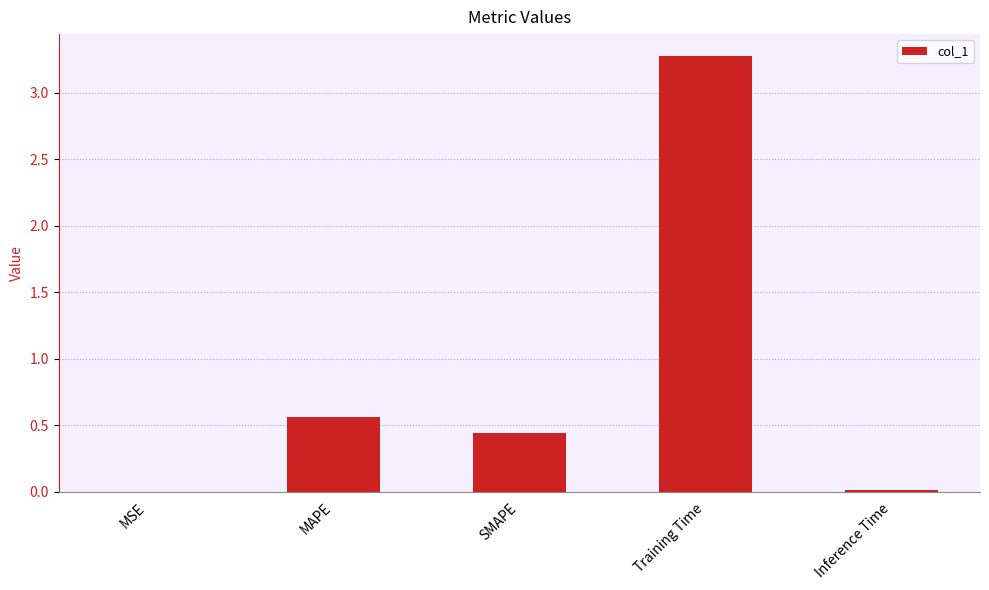

What is the change in value from MAPE to Training Time?

+2.7